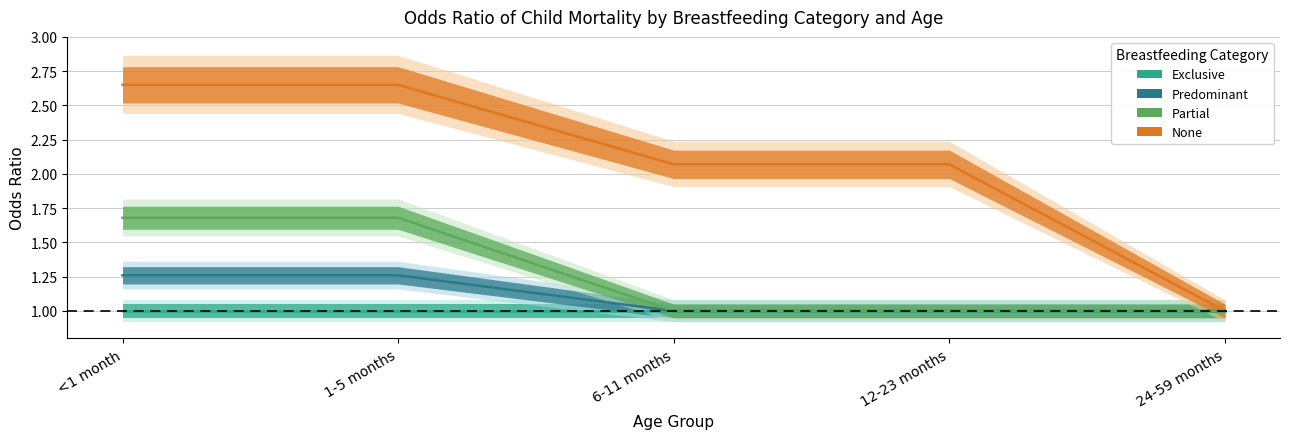

True or false: predominant and partial cross at least once.

False